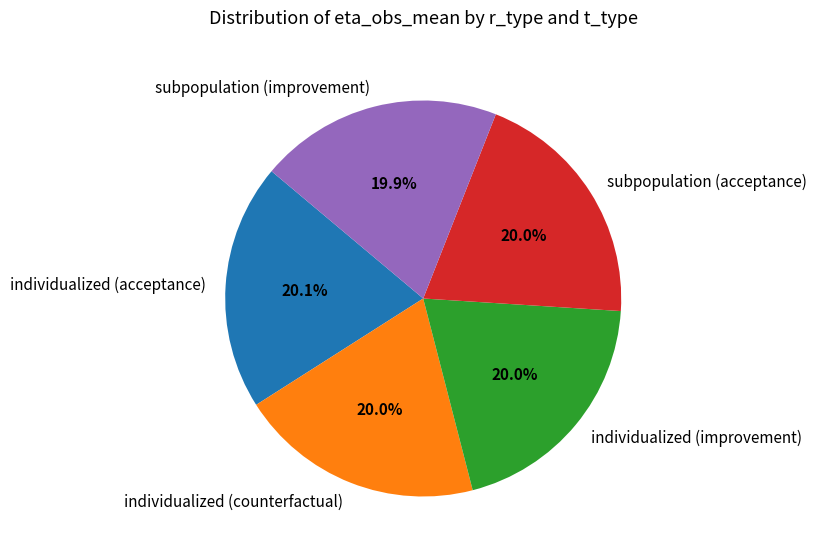

How much of the chart is everything except individualized (acceptance)?

79.9%